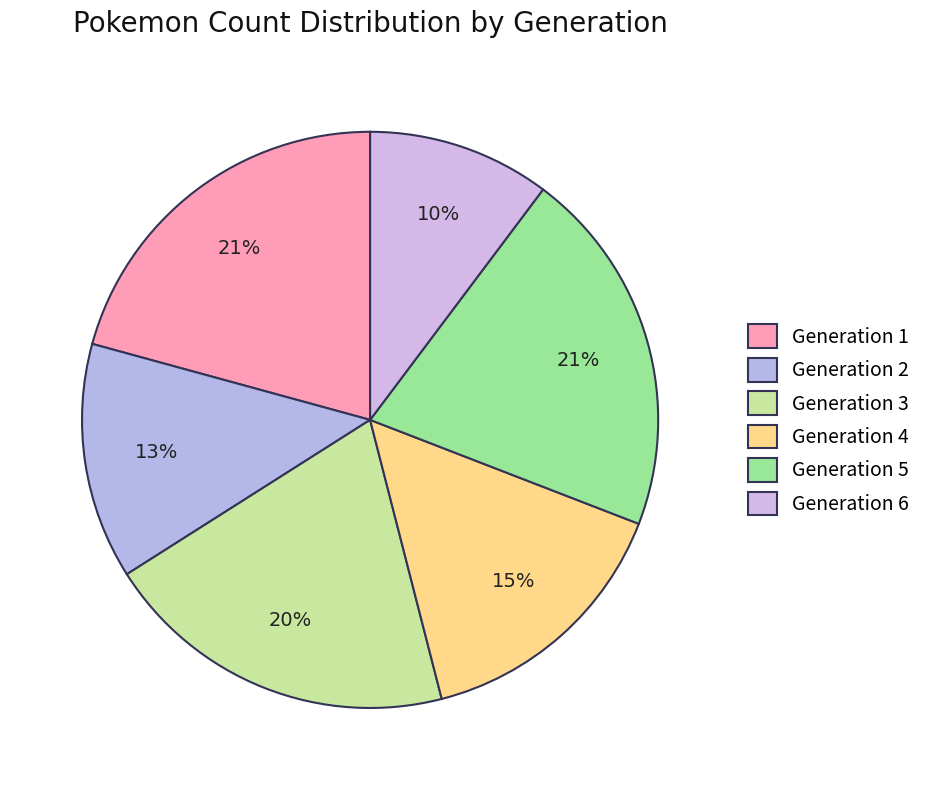

What percentage is NOT represented by Generation 2?

86.8%